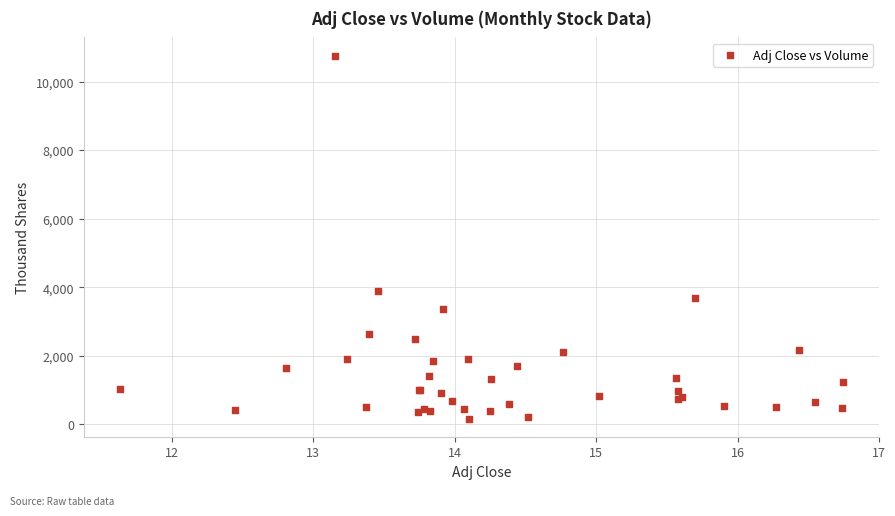

What Y value in the scatter plot is closest to 5462?

3874.9